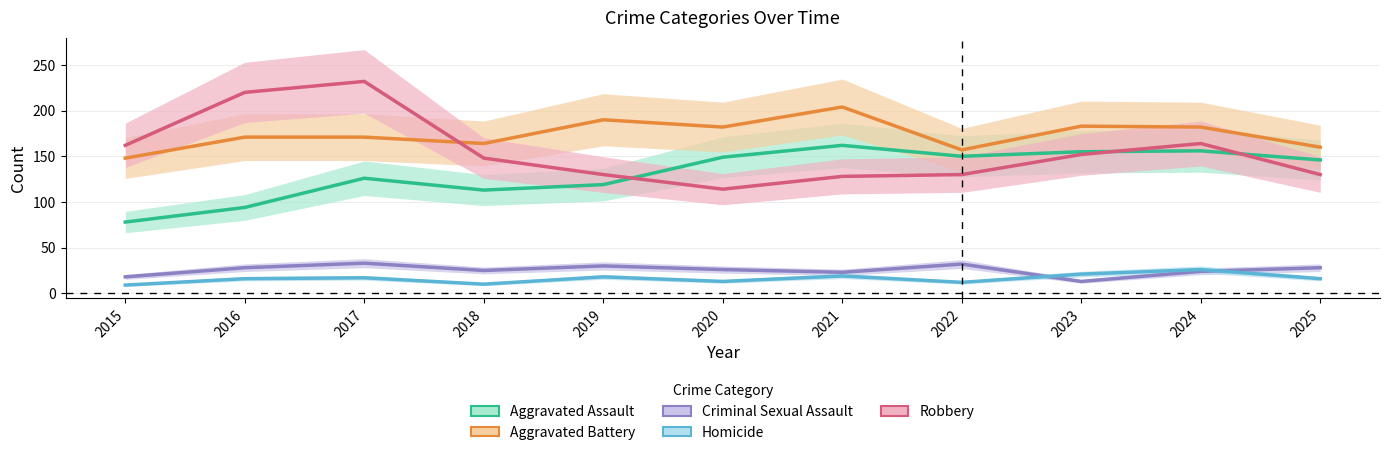

What is the difference between the second highest and minimum values in the Aggravated Assault series?

78